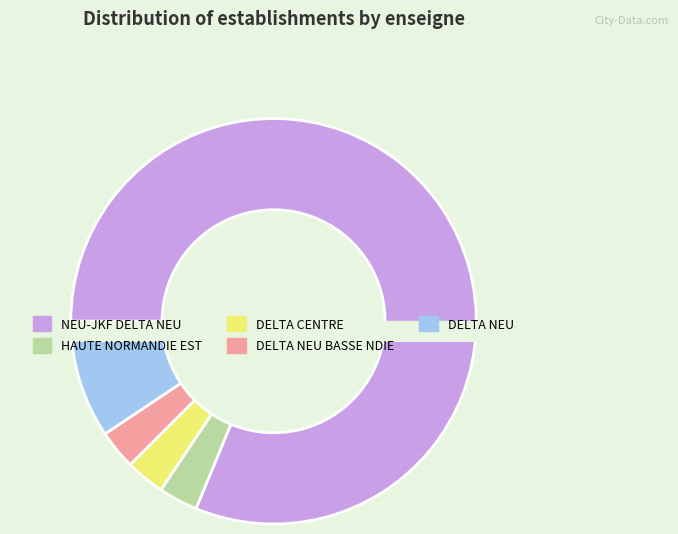

Approximately how many times larger is the value at DELTA CENTRE compared to DELTA NEU AGENCE HAUTE NORMANDIE EST?

1.0